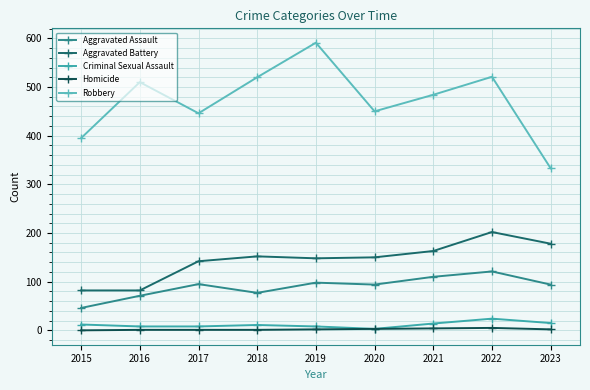

What is the minimum value for Aggravated Battery?

82